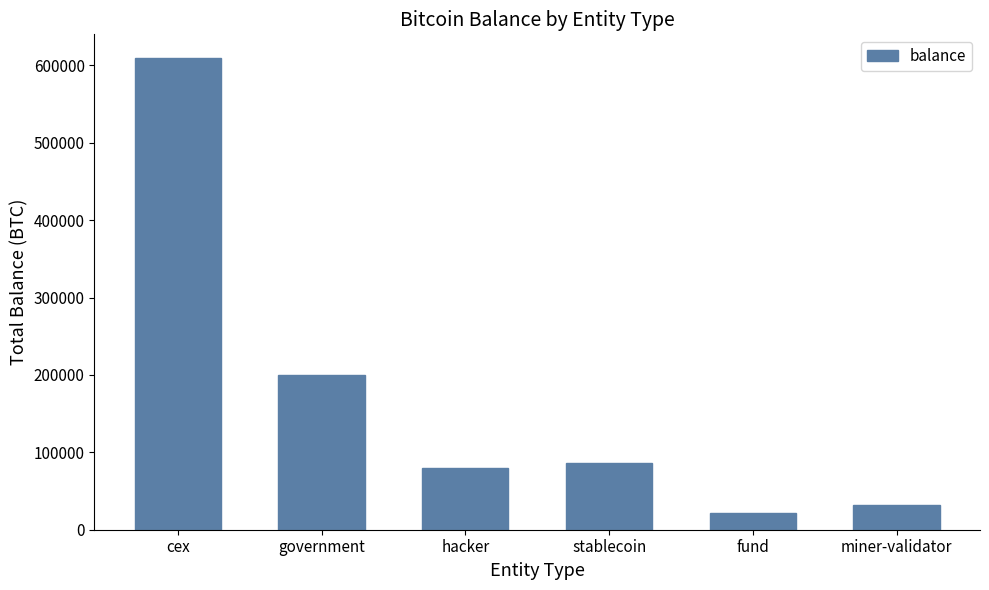

What is the sum of all values?

1029301.3